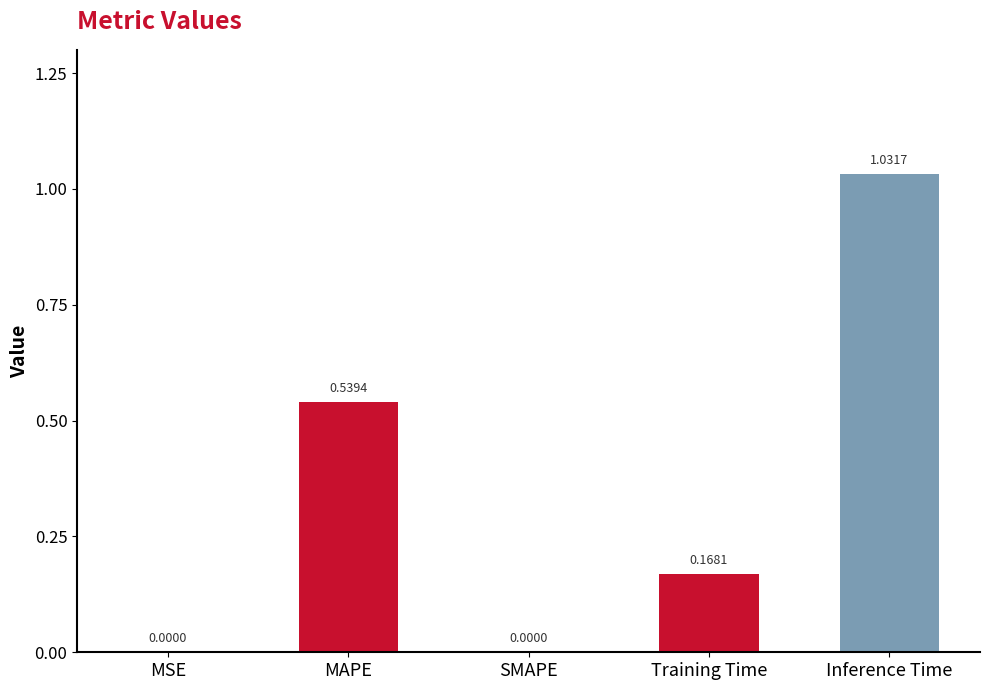

What is the change in value from Training Time to Inference Time?

+0.9